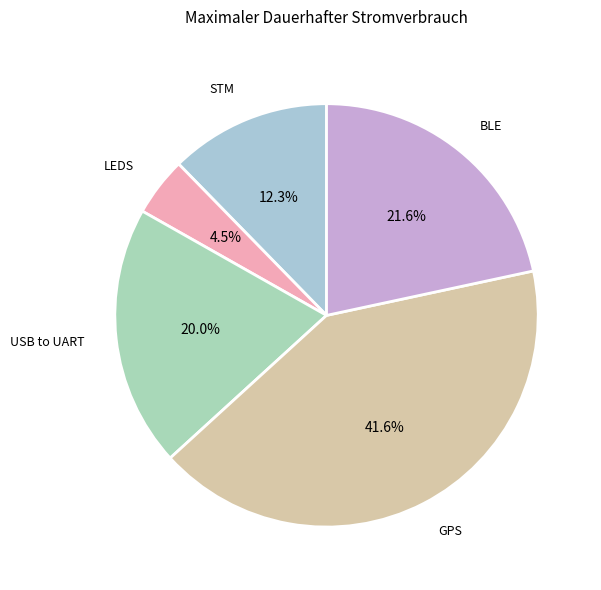

To the nearest percent, what is the average slice percentage?

20%